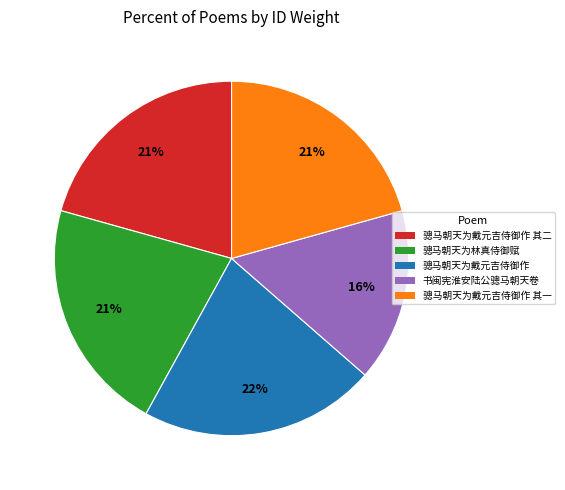

How many segments does this pie chart have?

5